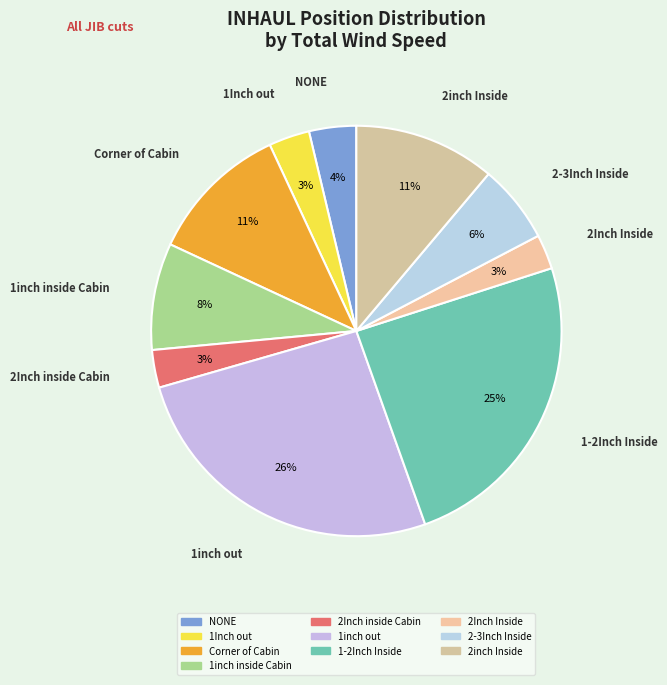

How many segments does this pie chart have?

10